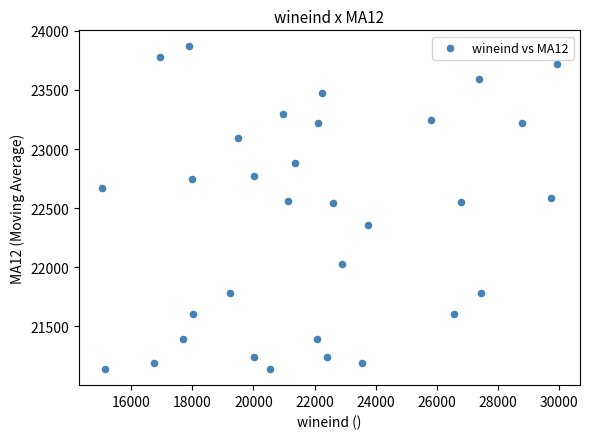

What is the range of Y values (max minus min)?

2728.6